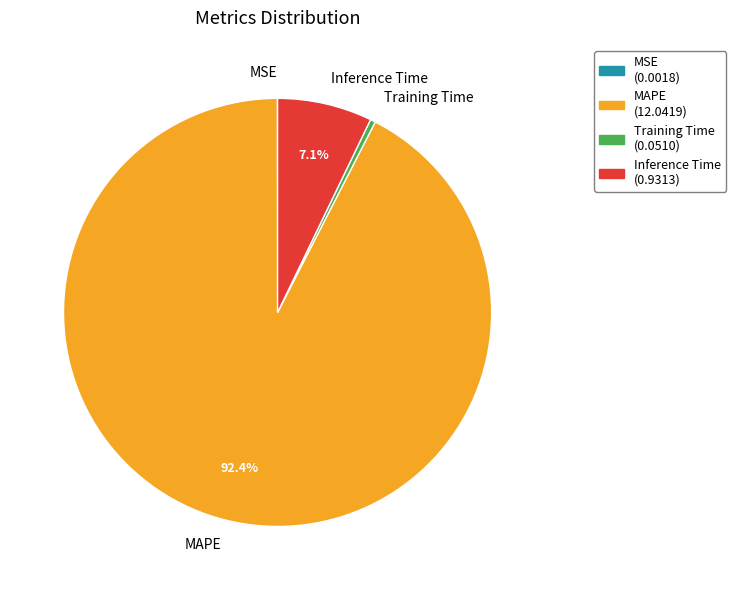

Which has a higher value, MAPE or Inference Time?

MAPE